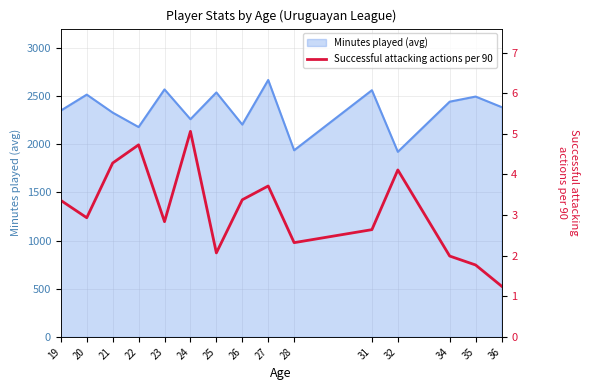

At which label is the value closest to 3?

20